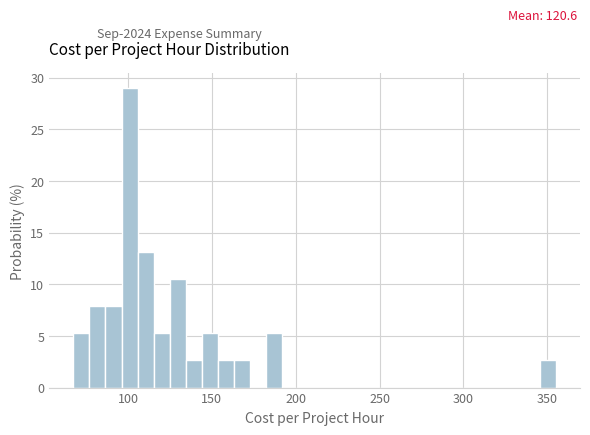

Read against the x-axis, roughly where is the centre of the tallest bar?

100